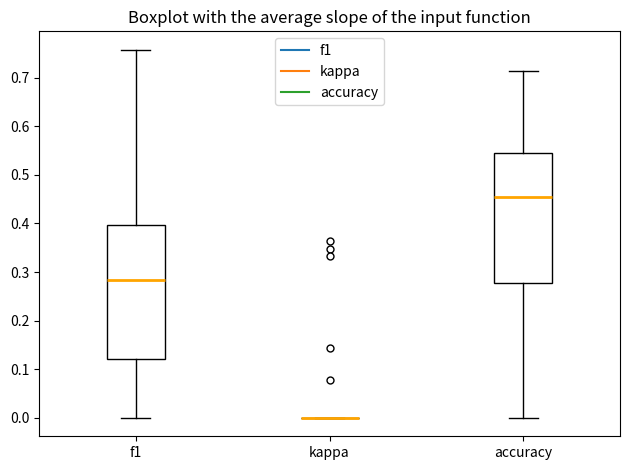

Reading left to right, read every box against the y-axis: the position of its median line, the range the box covers, and the ends of its whiskers. The values are not printed on the chart, so give them approximately, as read against the axis.

f1: median 0.28, box 0.12 to 0.40, whiskers 0.00 to 0.76
kappa: box collapsed to a line at 0.00, whiskers 0.00 to 0.00
accuracy: median 0.45, box 0.28 to 0.55, whiskers 0.00 to 0.71